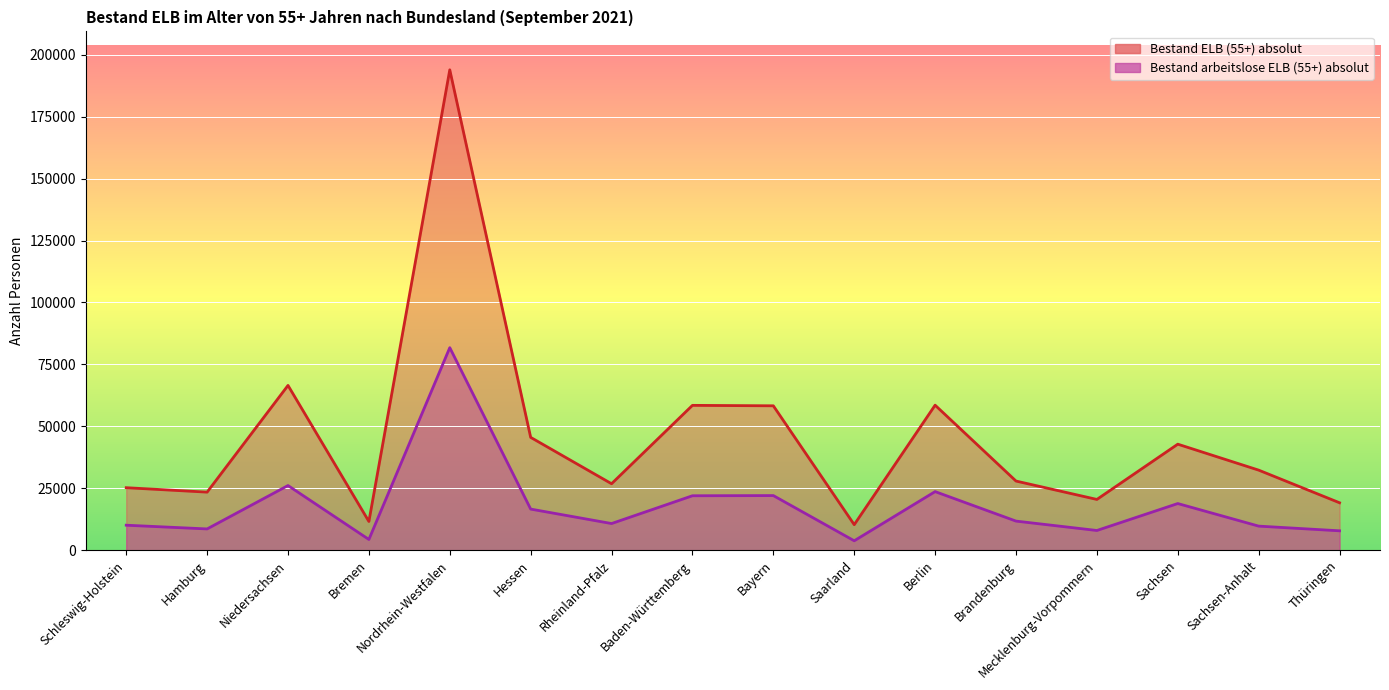

Reading left to right, extract all data points from this chart.

Bestand ELB (55+) absolut: Schleswig-Holstein=25218	Hamburg=23425	Niedersachsen=66511	Bremen=11575	Nordrhein-Westfalen=193918	Hessen=45534	Rheinland-Pfalz=26815	Baden-Württemberg=58458	Bayern=58277	Saarland=10288	Berlin=58532	Brandenburg=27899	Mecklenburg-Vorpommern=20478	Sachsen=42785	Sachsen-Anhalt=32308	Thüringen=19131
Bestand arbeitslose ELB (55+) absolut: Schleswig-Holstein=10072	Hamburg=8569	Niedersachsen=26094	Bremen=4316	Nordrhein-Westfalen=81753	Hessen=16583	Rheinland-Pfalz=10743	Baden-Württemberg=21963	Bayern=22036	Saarland=3781	Berlin=23638	Brandenburg=11730	Mecklenburg-Vorpommern=7941	Sachsen=18820	Sachsen-Anhalt=9705	Thüringen=7811